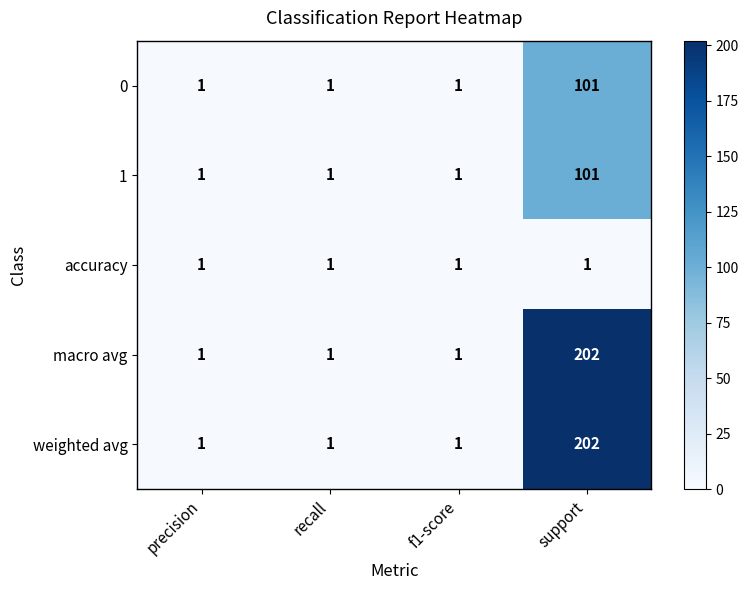

What is the total value across all series at precision?

5